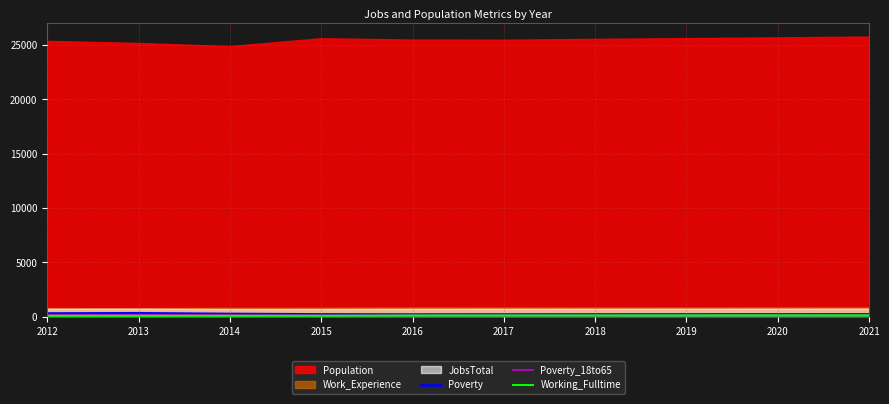

At which label does Poverty_18to65 reach its peak?

2013